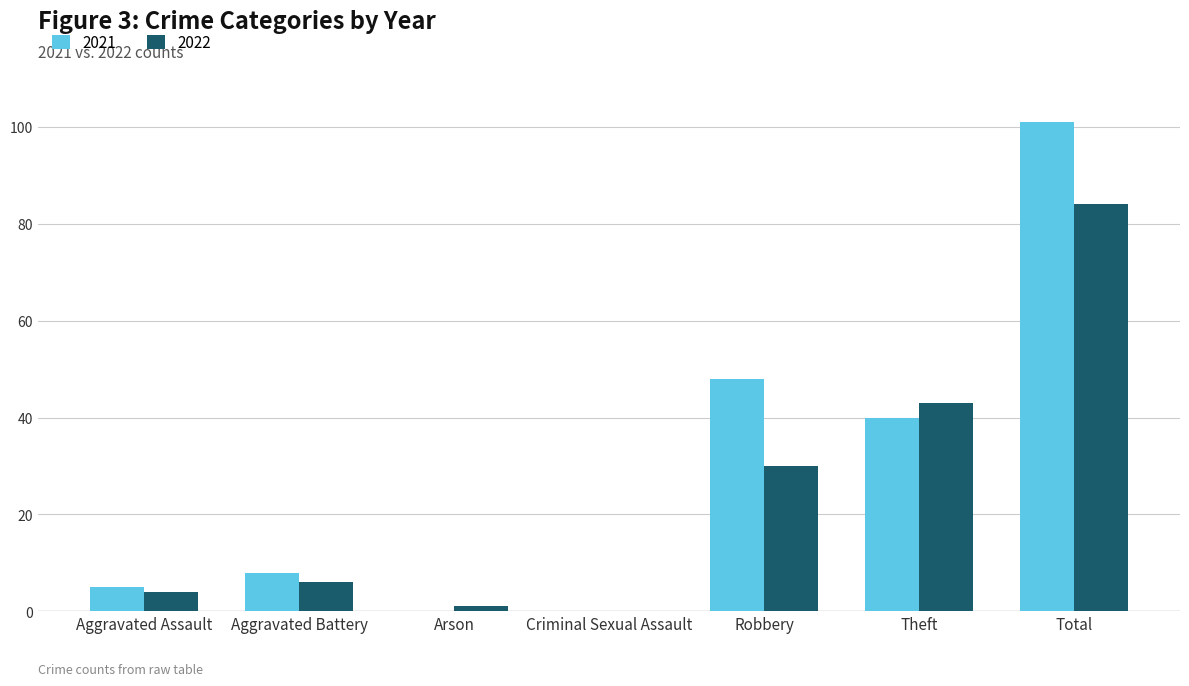

What is the average value of the 2021 series?

29